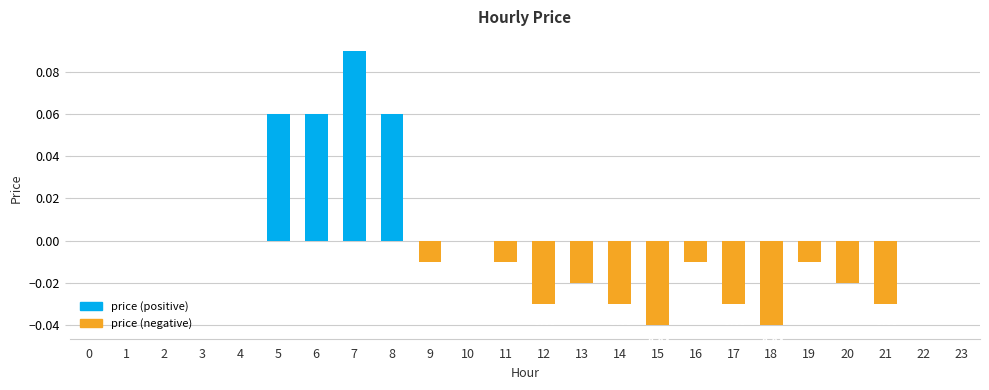

Which has a higher value, 14 or 23?

23